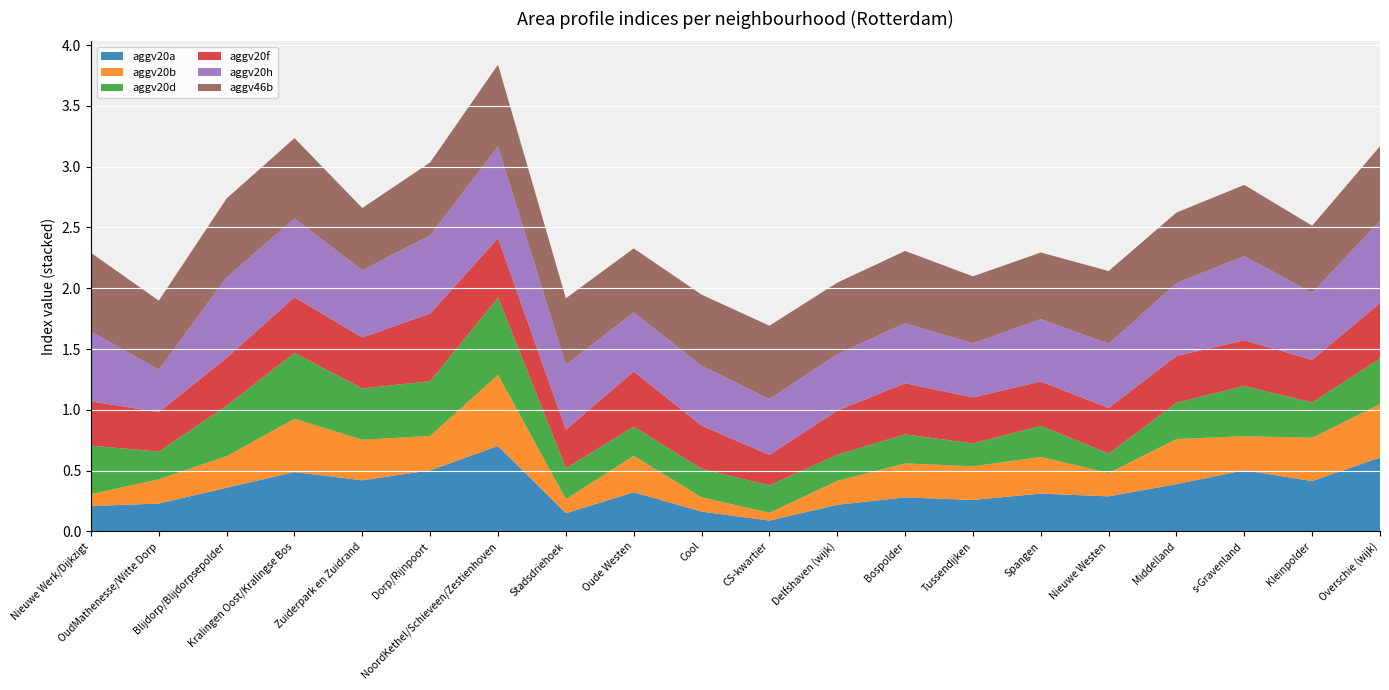

Reading left to right, extract all data points from this chart.

aggv20a: Nieuwe Werk/Dijkzigt=0.2	OudMathenesse/Witte Dorp=0.2	Blijdorp/Blijdorpsepolder=0.4	Kralingen Oost/Kralingse Bos=0.5	Zuiderpark en Zuidrand=0.4	Dorp/Rijnpoort=0.5	NoordKethel/Schieveen/Zestienhoven=0.7	Stadsdriehoek=0.1	Oude Westen=0.3	Cool=0.2	CS-kwartier=0.1	Delfshaven (wijk)=0.2	Bospolder=0.3	Tussendijken=0.3	Spangen=0.3	Nieuwe Westen=0.3	Middelland=0.4	s-Gravenland=0.5	Kleinpolder=0.4	Overschie (wijk)=0.6
aggv20b: Nieuwe Werk/Dijkzigt=0.1	OudMathenesse/Witte Dorp=0.2	Blijdorp/Blijdorpsepolder=0.3	Kralingen Oost/Kralingse Bos=0.4	Zuiderpark en Zuidrand=0.3	Dorp/Rijnpoort=0.3	NoordKethel/Schieveen/Zestienhoven=0.6	Stadsdriehoek=0.1	Oude Westen=0.3	Cool=0.1	CS-kwartier=0.1	Delfshaven (wijk)=0.2	Bospolder=0.3	Tussendijken=0.3	Spangen=0.3	Nieuwe Westen=0.2	Middelland=0.4	s-Gravenland=0.3	Kleinpolder=0.4	Overschie (wijk)=0.4
aggv20d: Nieuwe Werk/Dijkzigt=0.4	OudMathenesse/Witte Dorp=0.2	Blijdorp/Blijdorpsepolder=0.4	Kralingen Oost/Kralingse Bos=0.5	Zuiderpark en Zuidrand=0.4	Dorp/Rijnpoort=0.4	NoordKethel/Schieveen/Zestienhoven=0.6	Stadsdriehoek=0.3	Oude Westen=0.2	Cool=0.2	CS-kwartier=0.2	Delfshaven (wijk)=0.2	Bospolder=0.2	Tussendijken=0.2	Spangen=0.3	Nieuwe Westen=0.2	Middelland=0.3	s-Gravenland=0.4	Kleinpolder=0.3	Overschie (wijk)=0.4
aggv20f: Nieuwe Werk/Dijkzigt=0.4	OudMathenesse/Witte Dorp=0.3	Blijdorp/Blijdorpsepolder=0.4	Kralingen Oost/Kralingse Bos=0.5	Zuiderpark en Zuidrand=0.4	Dorp/Rijnpoort=0.6	NoordKethel/Schieveen/Zestienhoven=0.5	Stadsdriehoek=0.3	Oude Westen=0.5	Cool=0.4	CS-kwartier=0.3	Delfshaven (wijk)=0.4	Bospolder=0.4	Tussendijken=0.4	Spangen=0.4	Nieuwe Westen=0.4	Middelland=0.4	s-Gravenland=0.4	Kleinpolder=0.4	Overschie (wijk)=0.5
aggv20h: Nieuwe Werk/Dijkzigt=0.6	OudMathenesse/Witte Dorp=0.3	Blijdorp/Blijdorpsepolder=0.7	Kralingen Oost/Kralingse Bos=0.6	Zuiderpark en Zuidrand=0.6	Dorp/Rijnpoort=0.6	NoordKethel/Schieveen/Zestienhoven=0.8	Stadsdriehoek=0.5	Oude Westen=0.5	Cool=0.5	CS-kwartier=0.5	Delfshaven (wijk)=0.5	Bospolder=0.5	Tussendijken=0.4	Spangen=0.5	Nieuwe Westen=0.5	Middelland=0.6	s-Gravenland=0.7	Kleinpolder=0.6	Overschie (wijk)=0.7
aggv46b: Nieuwe Werk/Dijkzigt=0.6	OudMathenesse/Witte Dorp=0.6	Blijdorp/Blijdorpsepolder=0.6	Kralingen Oost/Kralingse Bos=0.7	Zuiderpark en Zuidrand=0.5	Dorp/Rijnpoort=0.6	NoordKethel/Schieveen/Zestienhoven=0.7	Stadsdriehoek=0.5	Oude Westen=0.5	Cool=0.6	CS-kwartier=0.6	Delfshaven (wijk)=0.6	Bospolder=0.6	Tussendijken=0.6	Spangen=0.5	Nieuwe Westen=0.6	Middelland=0.6	s-Gravenland=0.6	Kleinpolder=0.6	Overschie (wijk)=0.6